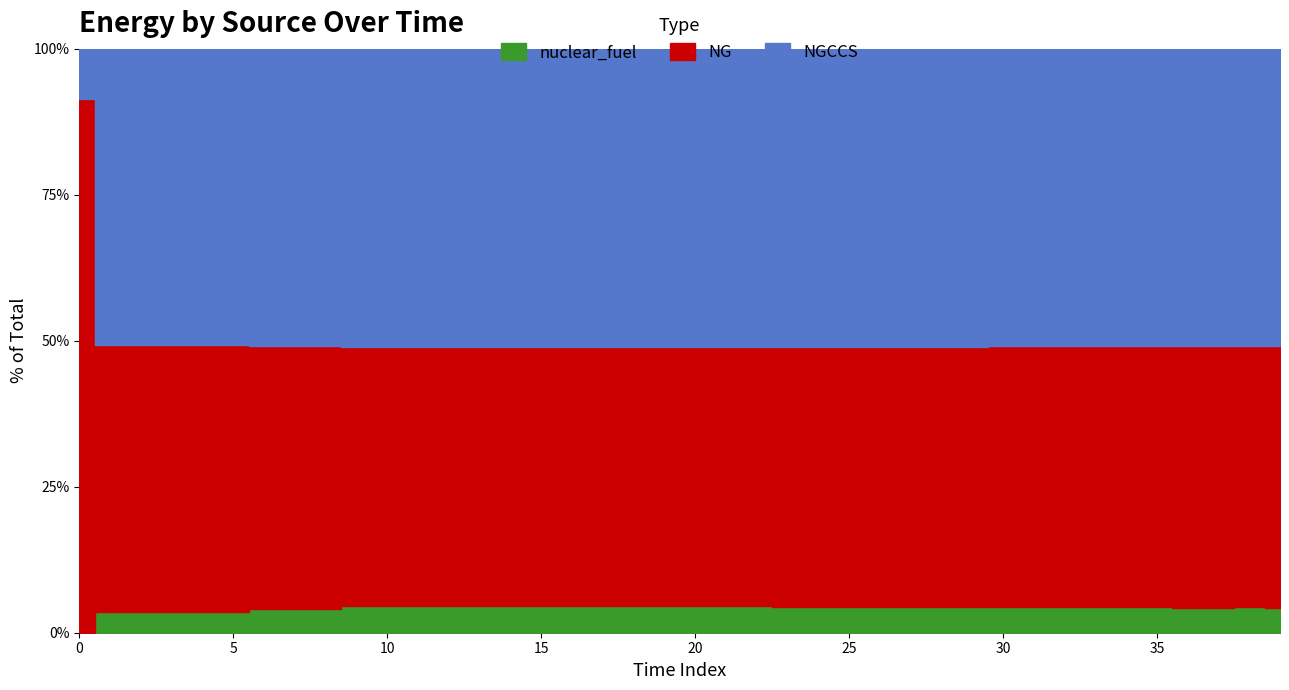

What position from the left is 29?

30